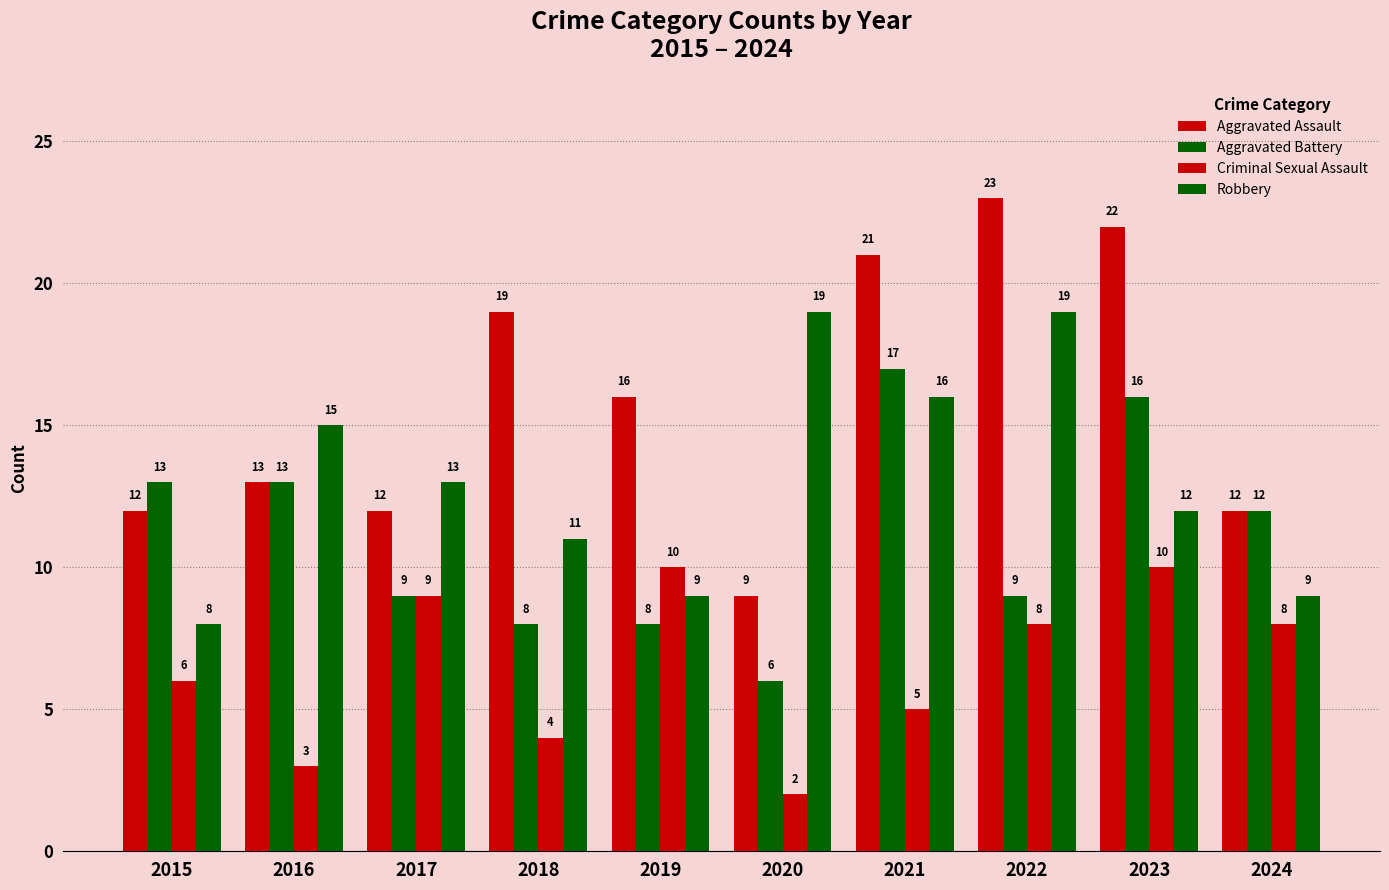

Rank the series by their maximum value, from highest to lowest.

Aggravated Assault, Robbery, Aggravated Battery, Criminal Sexual Assault